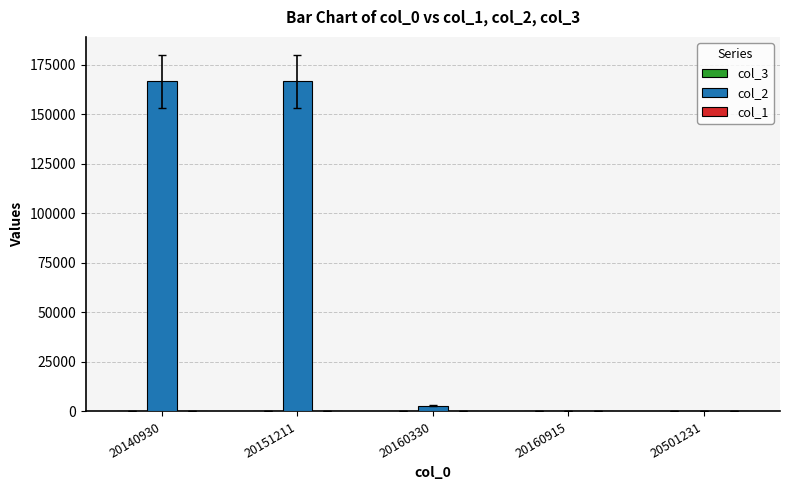

What is the maximum value for col_2?

166667.0